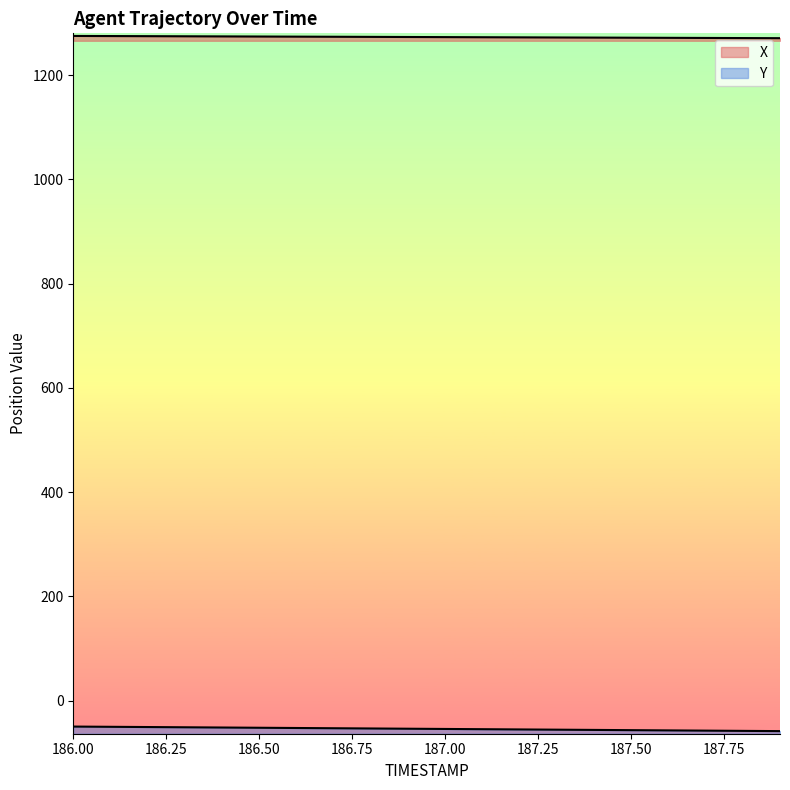

True or false: Y and X intersect in this chart.

False